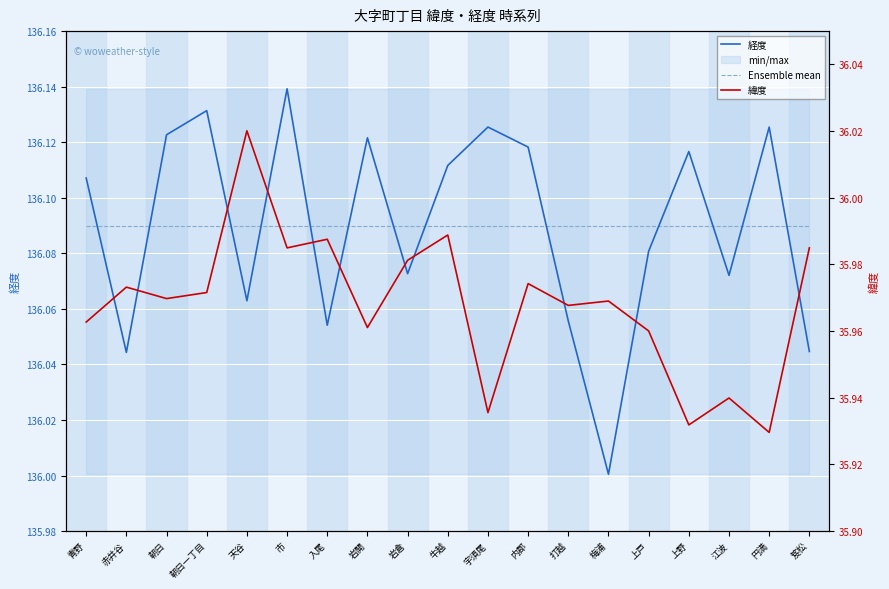

Rank the series at 内郡 from lowest to highest value.

緯度, Ensemble mean, 経度